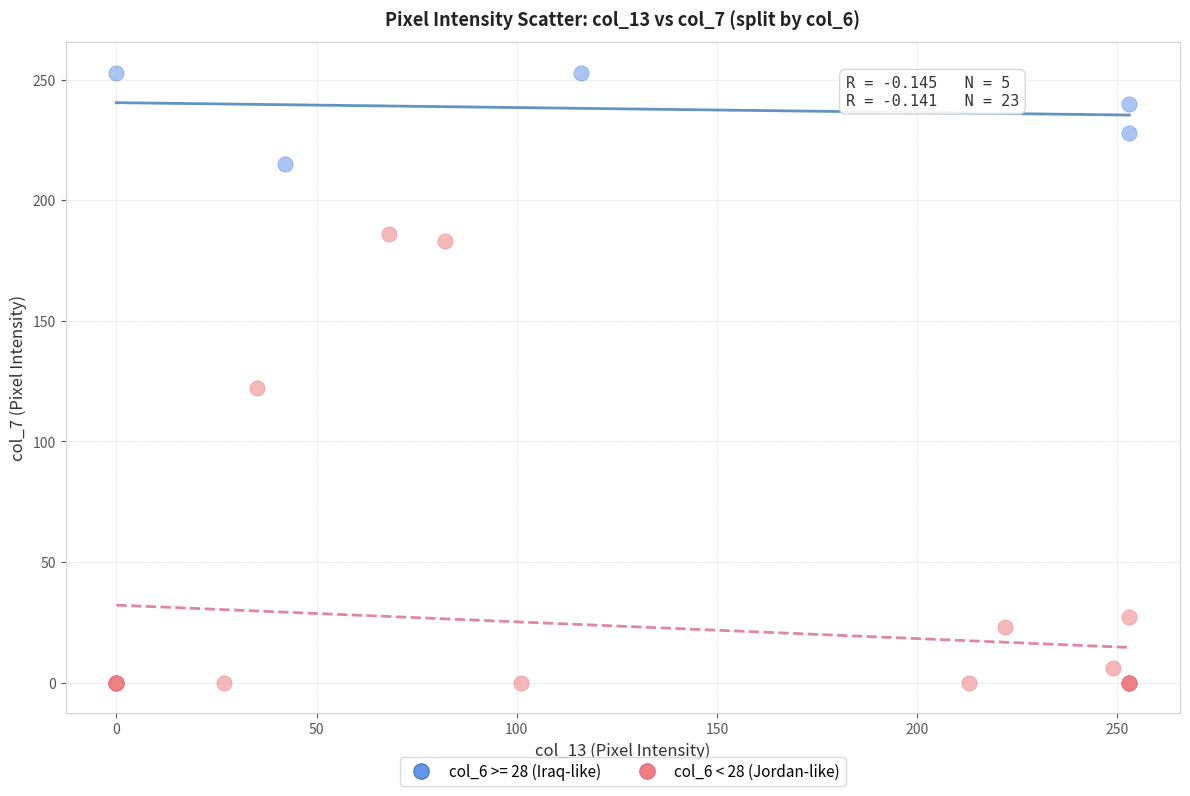

Which series reaches the minimum Y coordinate?

col_6 < 28 (Jordan-like)